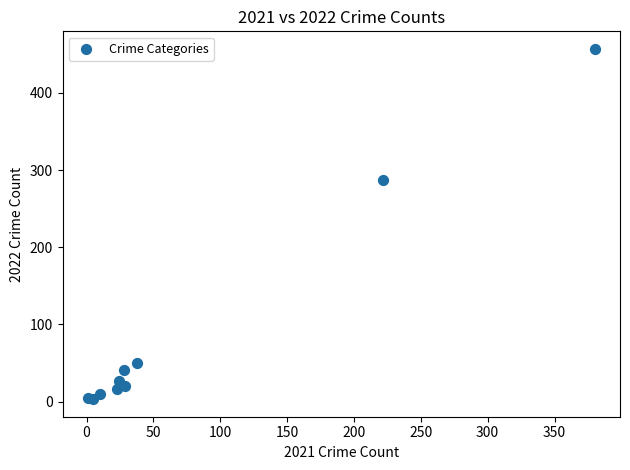

What Y value in the scatter plot is closest to 230?

287